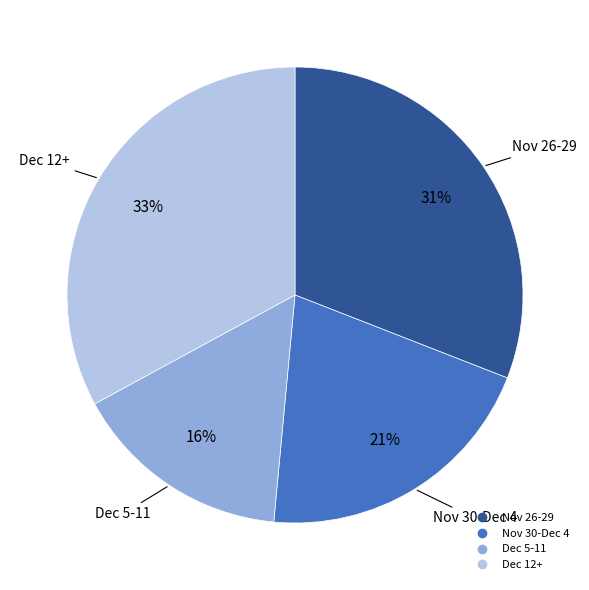

Does any single category account for the majority?

No